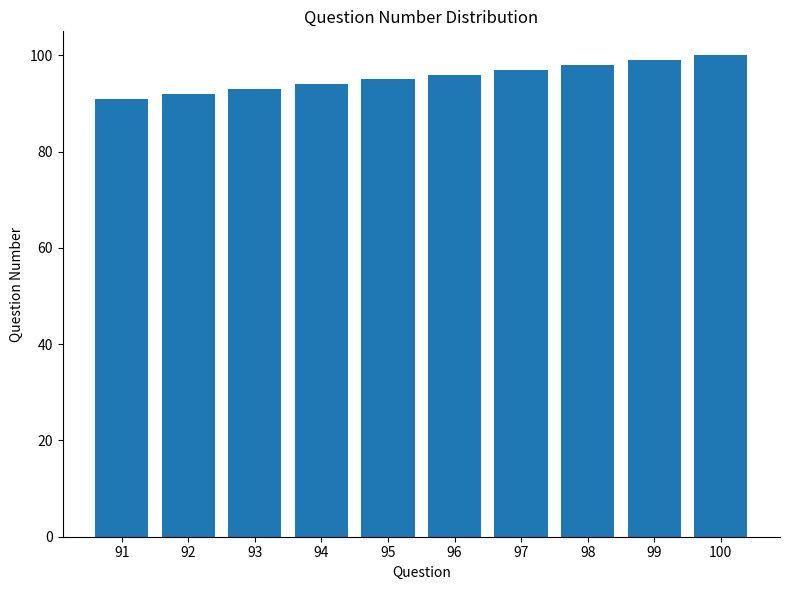

What is the difference between the values at 98 and 93?

5